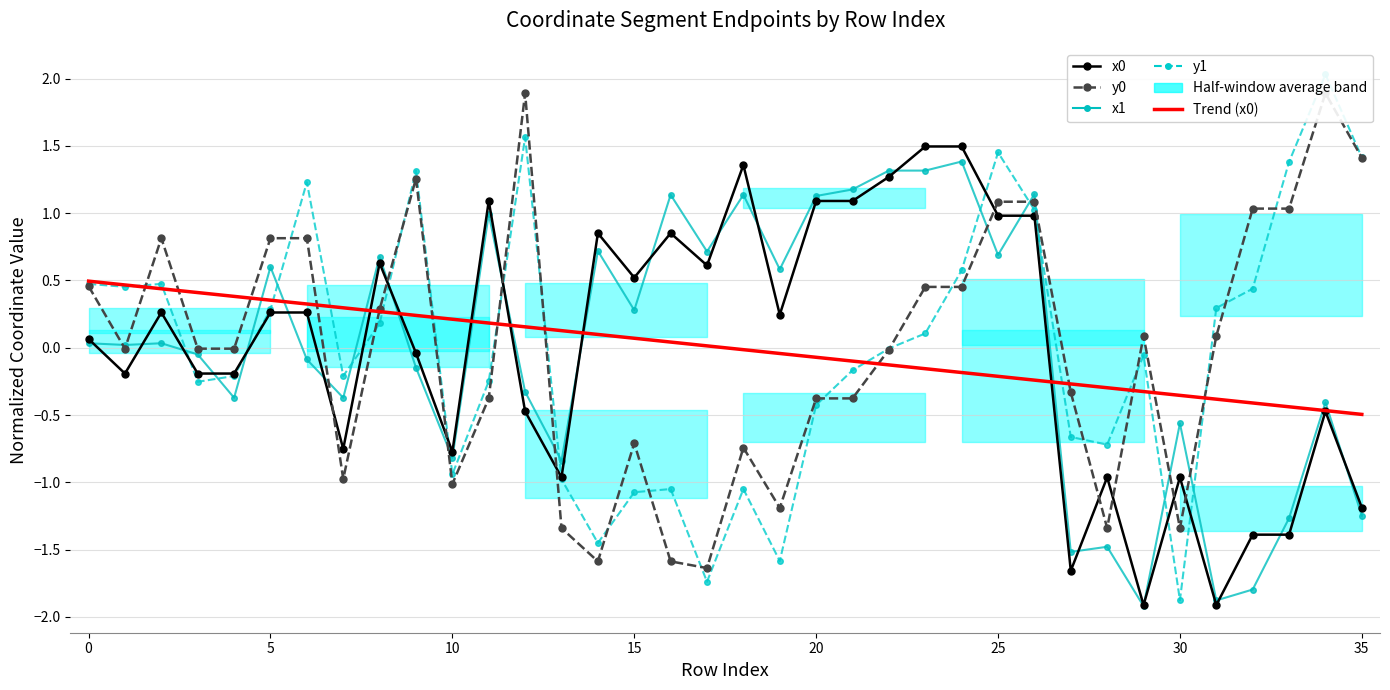

What are all the series names shown in the legend?

x0, y0, x1, y1, Trend (x0)